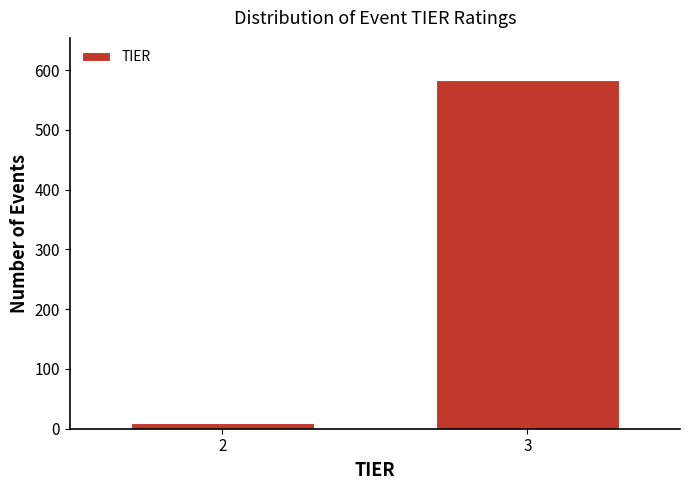

Reading left to right, list all the values displayed in this chart.

9	584